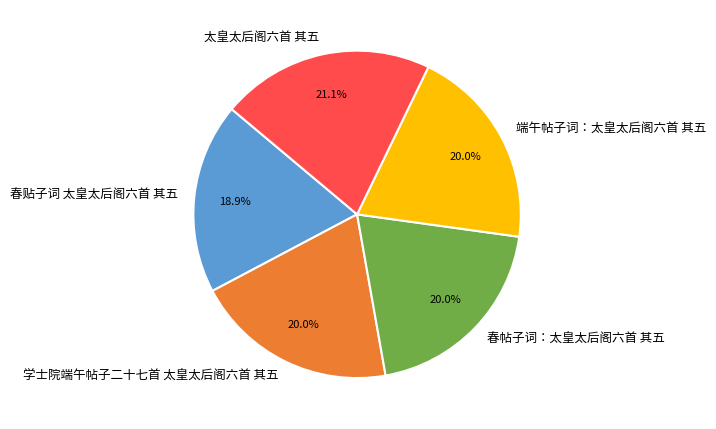

What is the ratio of the value at 春帖子词：太皇太后阁六首 其五 to the value at 端午帖子词：太皇太后阁六首 其五?

1.0